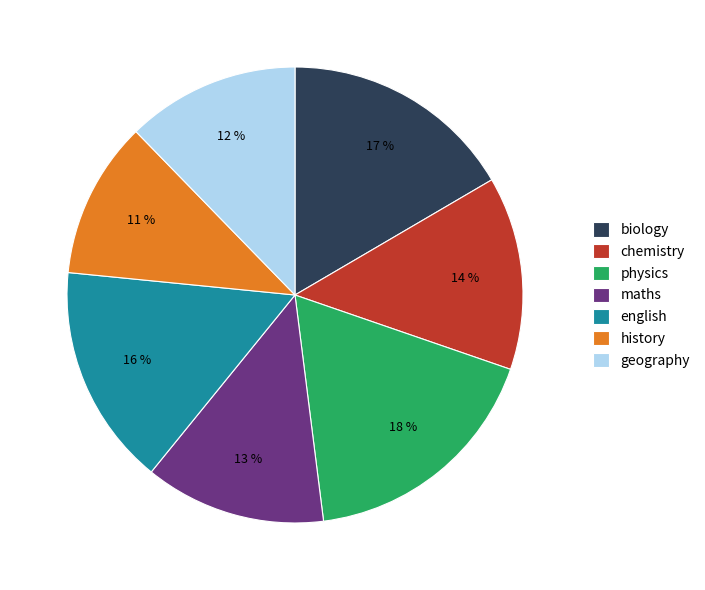

To the nearest percent, what is the difference between the chemistry and history slice percentages?

3%